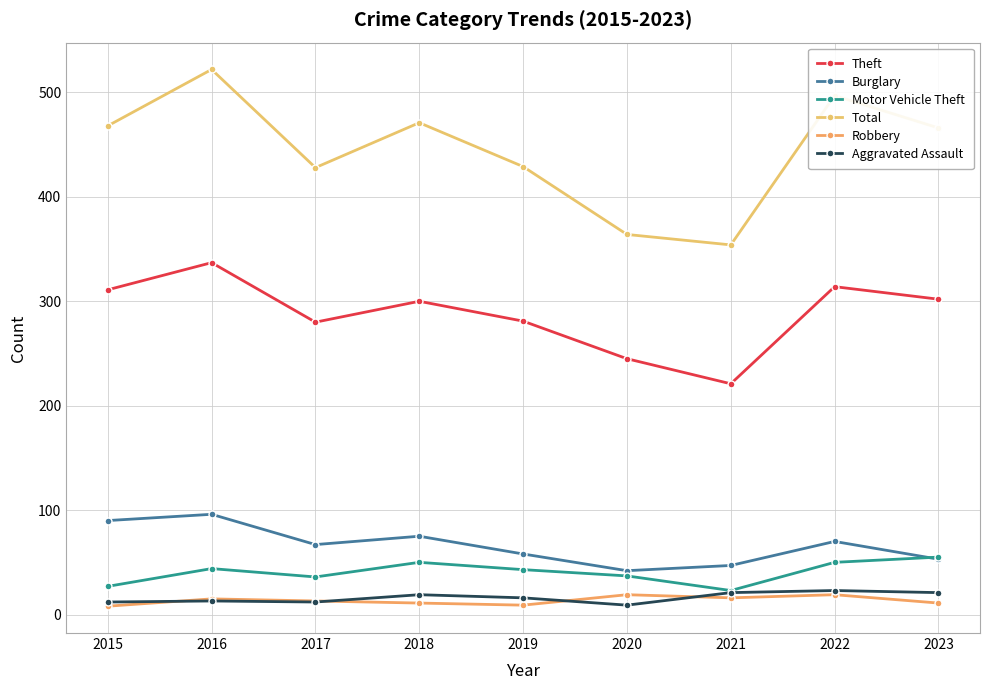

At which category is the sum across all series the highest?

2016